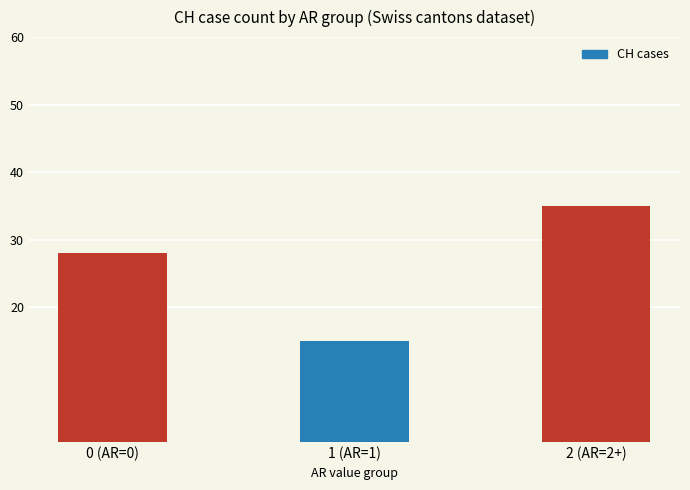

How many categories are shown in the chart?

3